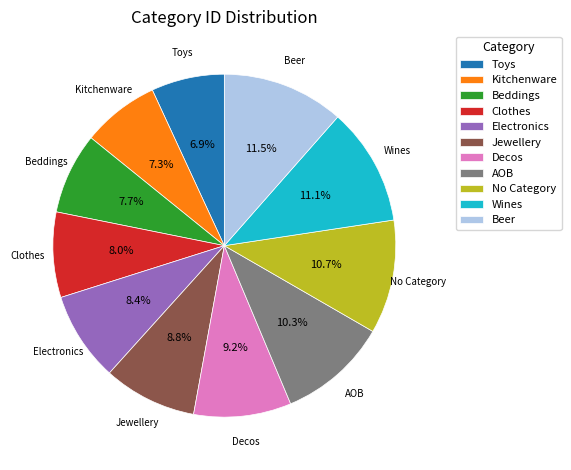

To the nearest percent, what is the combined percentage of Decos and AOB?

20%